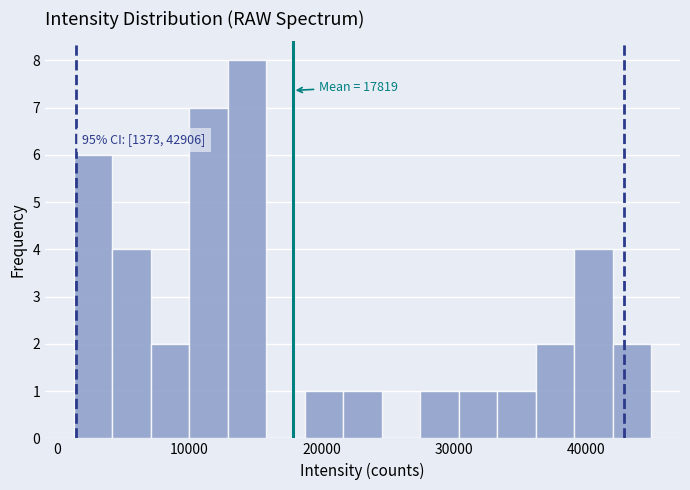

Read against the x-axis, roughly where is the centre of the tallest bar?

14000